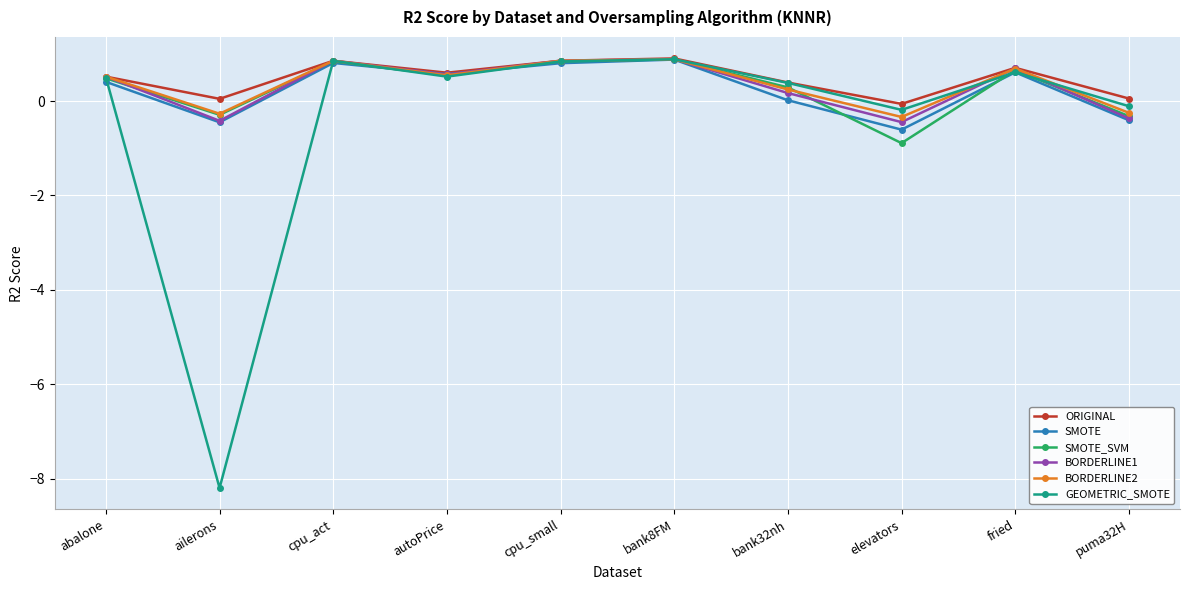

At which category does SMOTE_SVM reach its first local valley?

ailerons